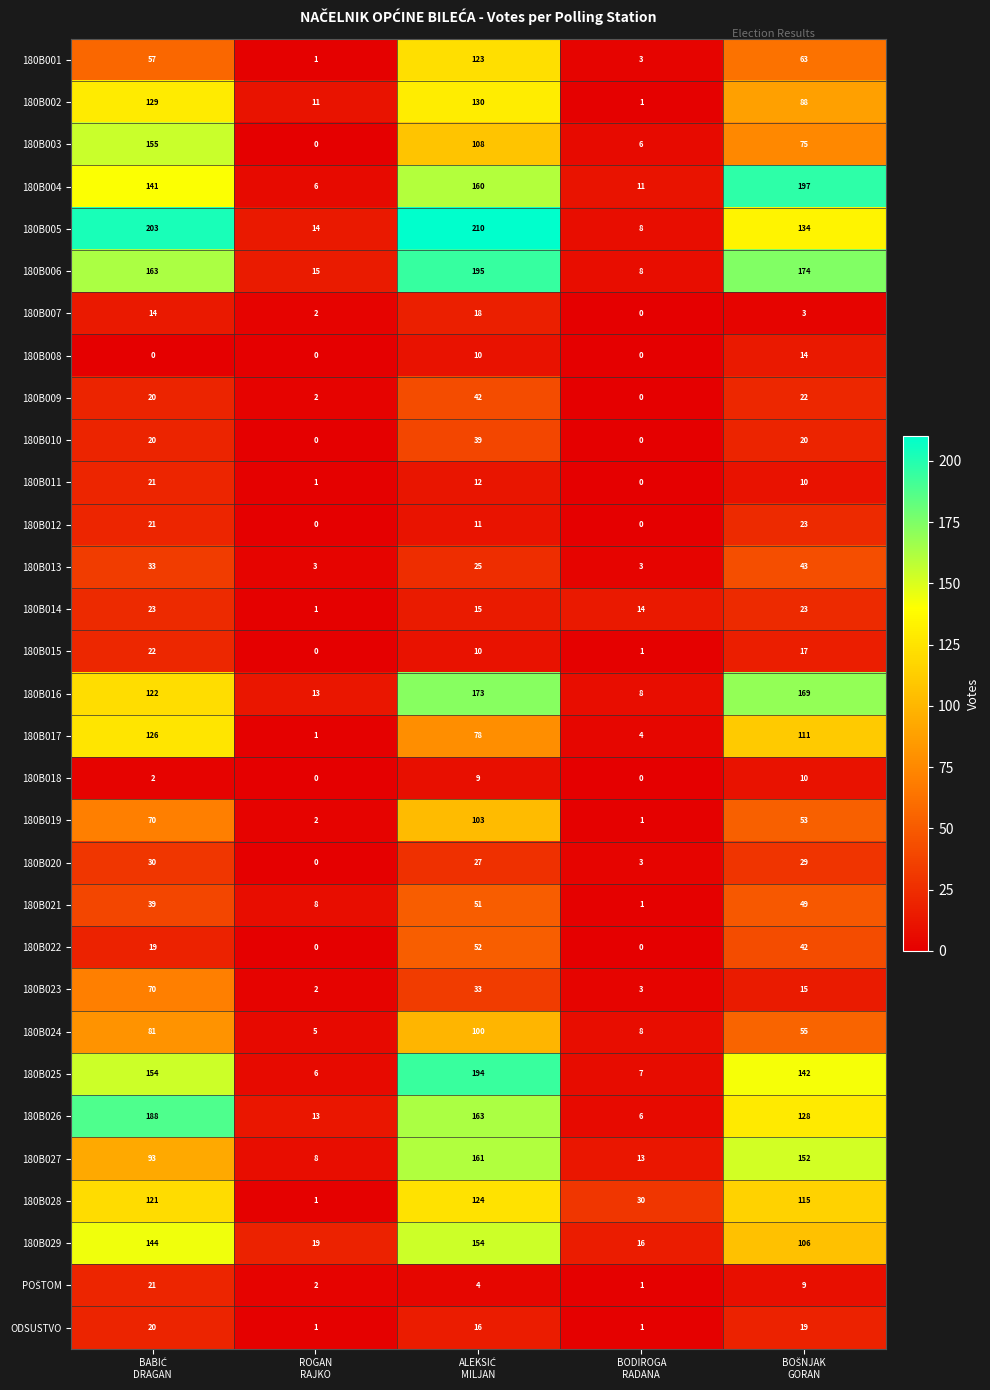

What is the highest value of the 180B024 series?

100